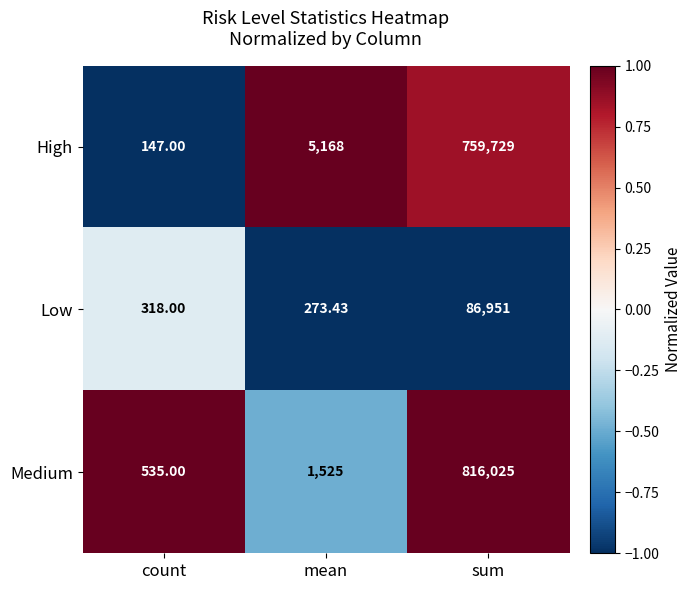

At mean, list the series in order from largest to smallest.

High, Medium, Low